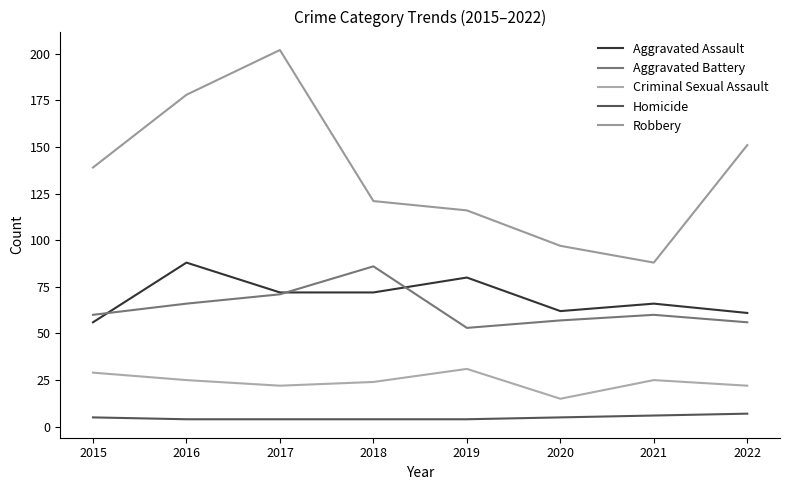

Rank the categories by Aggravated Battery value from lowest to highest.

2019, 2022, 2020, 2015, 2021, 2016, 2017, 2018